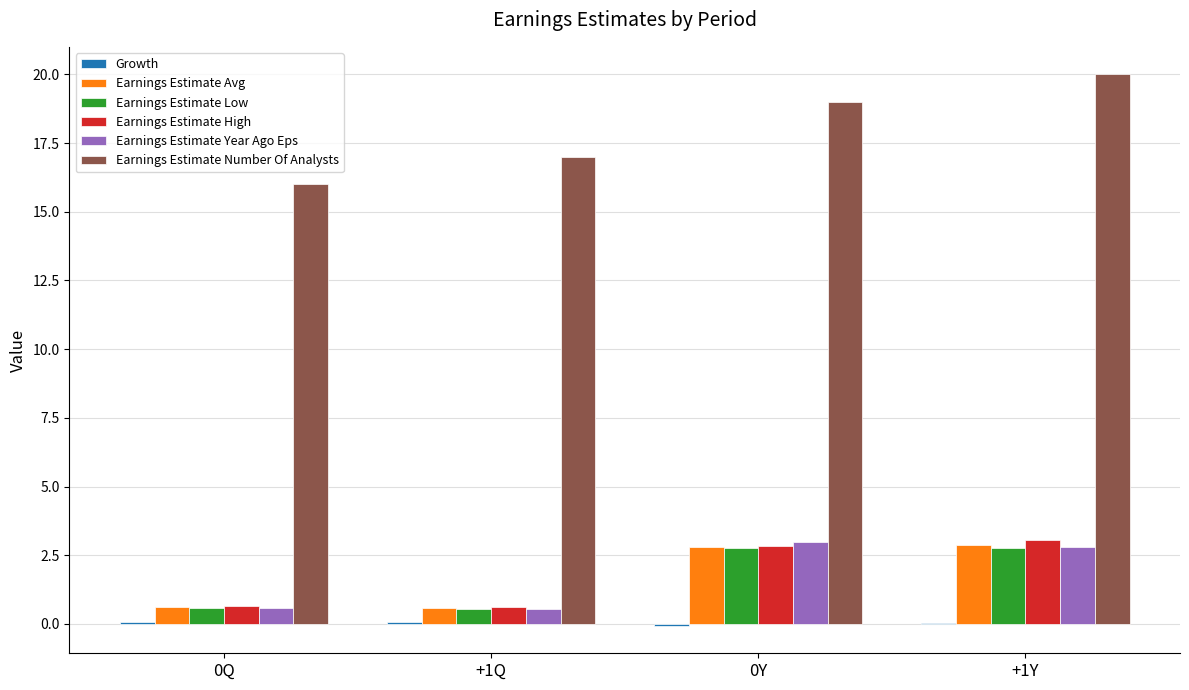

Between 0Q and 0Y, which series saw the biggest shift?

Earnings Estimate Number Of Analysts